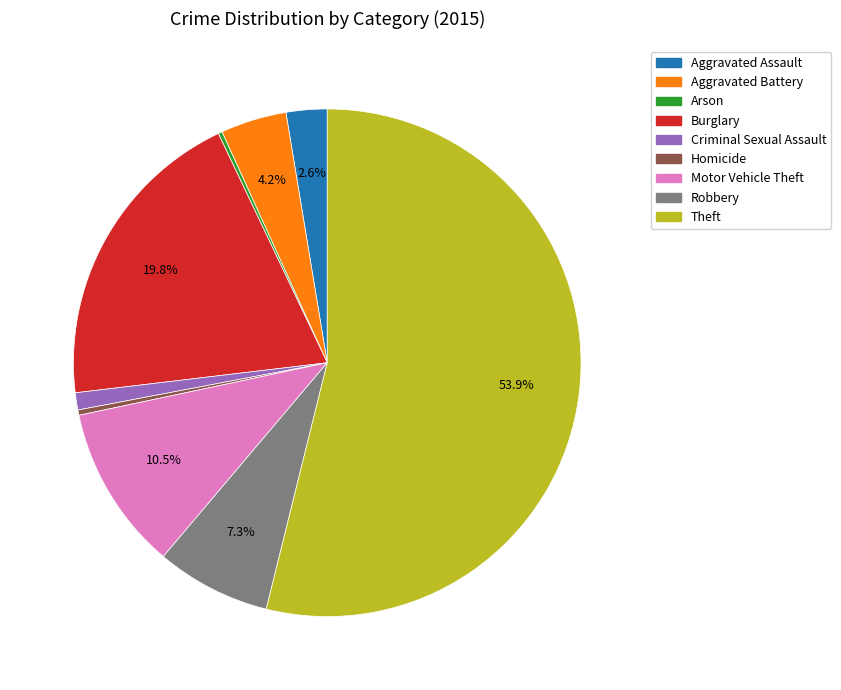

To the nearest percent, what portion does Theft represent?

54%